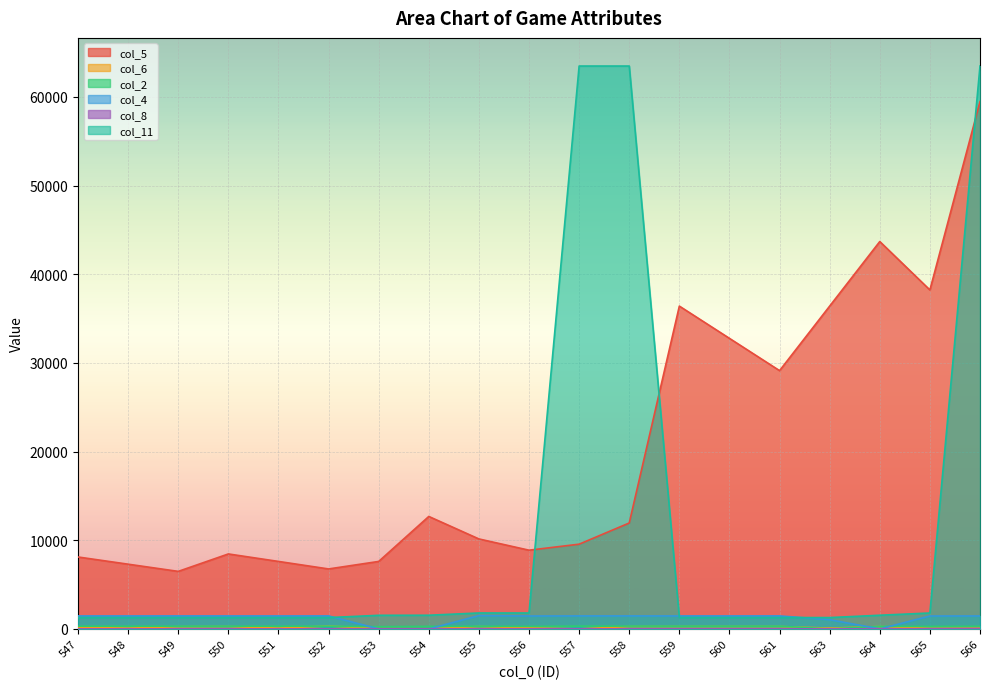

Between 552 and 565, which is larger?

565